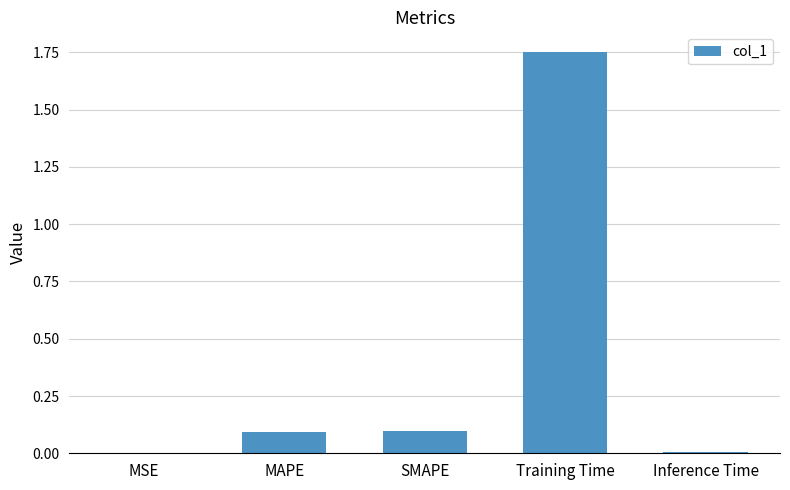

True or false: the data shows 0.0 at Inference Time.

True